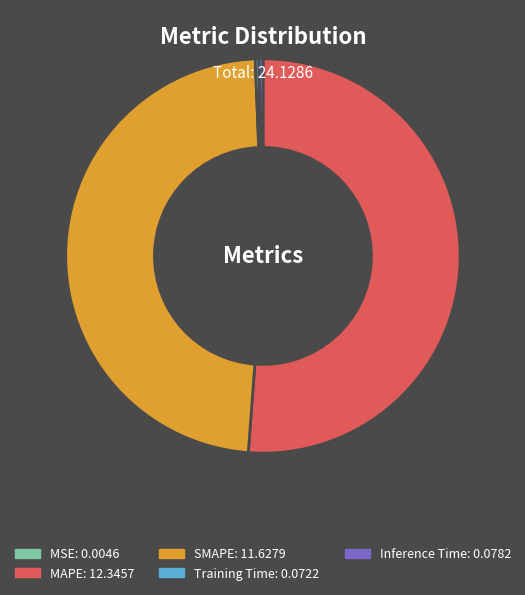

Between Inference Time and SMAPE, which is larger?

SMAPE